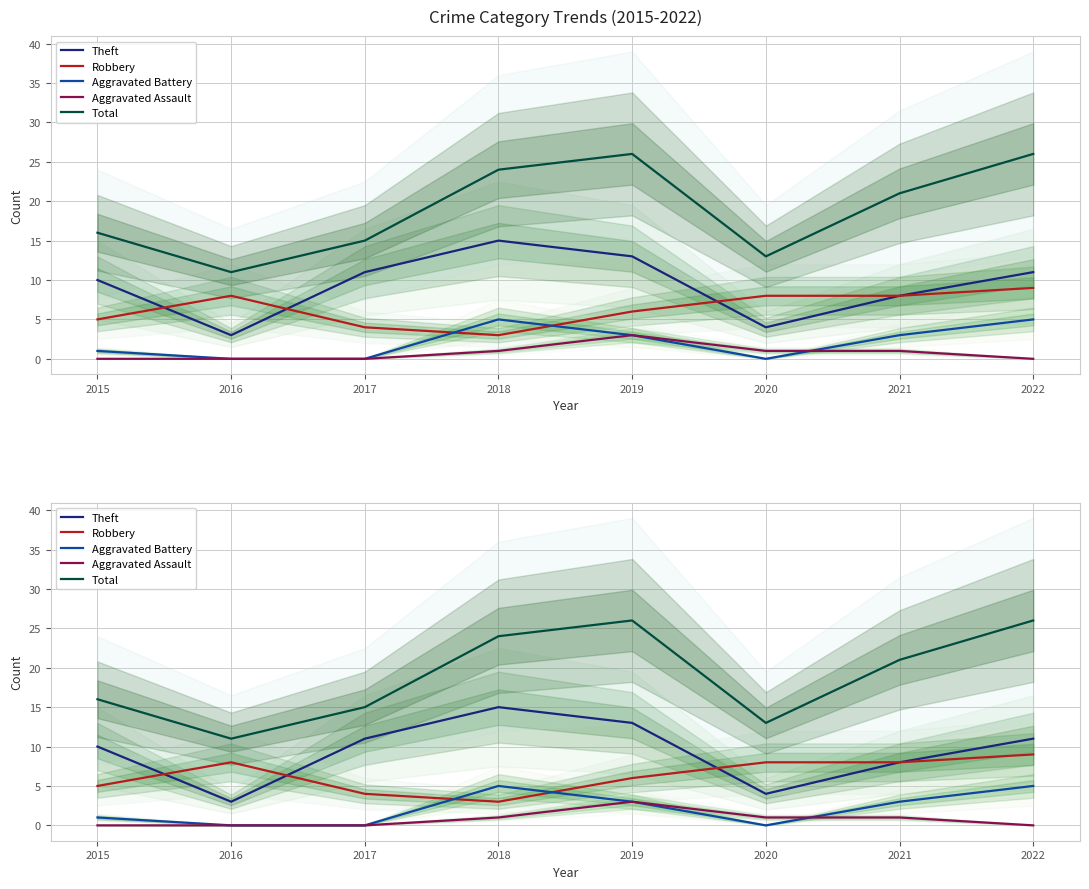

At which category is the sum across all series the highest?

2019